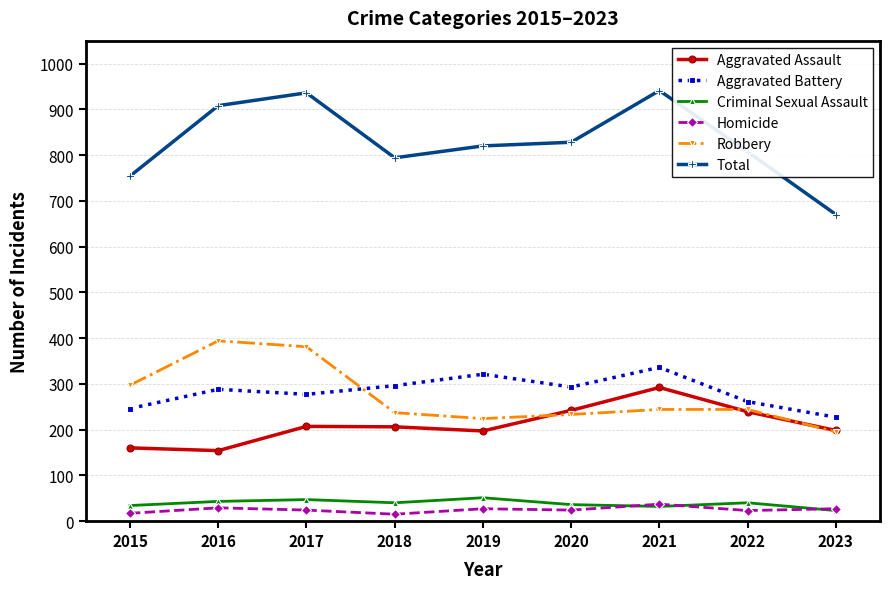

Rank the series by their maximum value, from lowest to highest.

Homicide, Criminal Sexual Assault, Aggravated Assault, Aggravated Battery, Robbery, Total